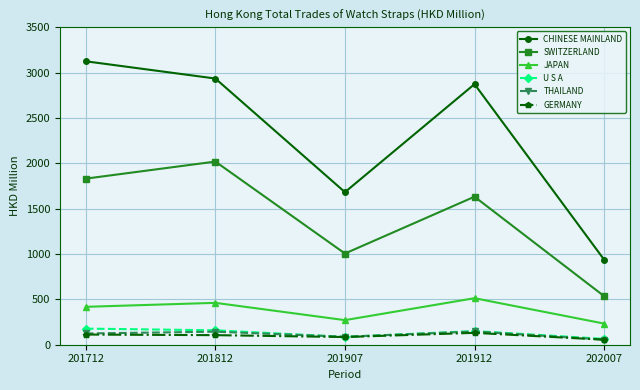

Which category has the highest value in the JAPAN series?

201912